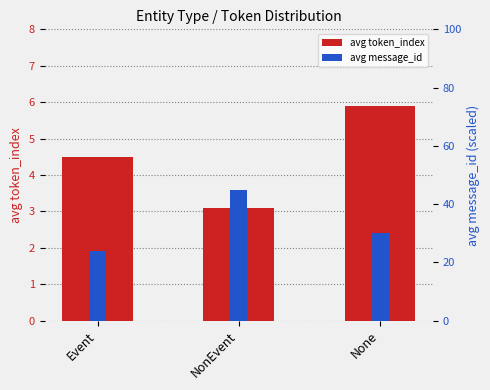

What is the sum of all avg message_id values?

99.0